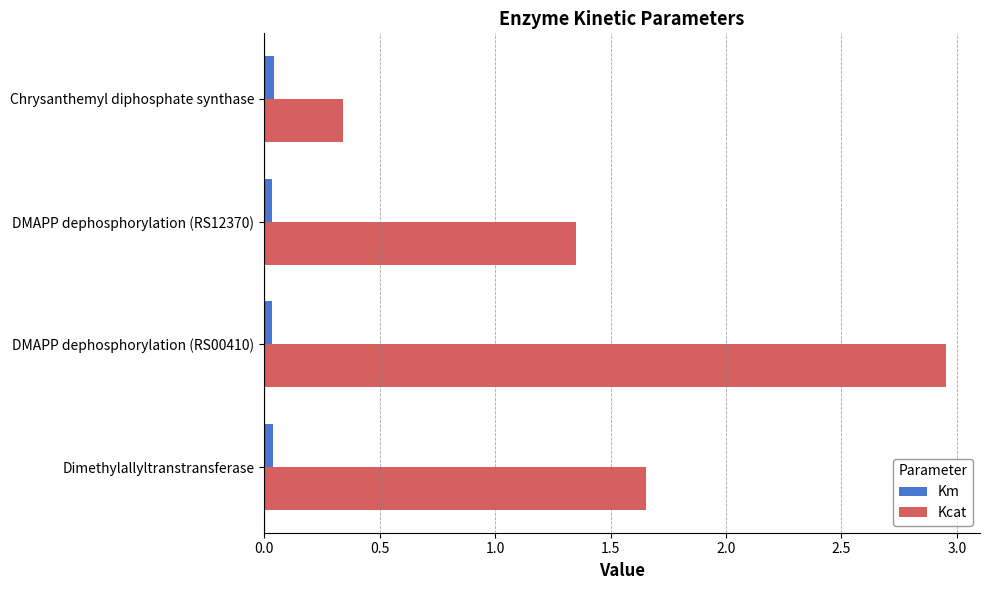

At how many categories does at least one series exceed 1?

3